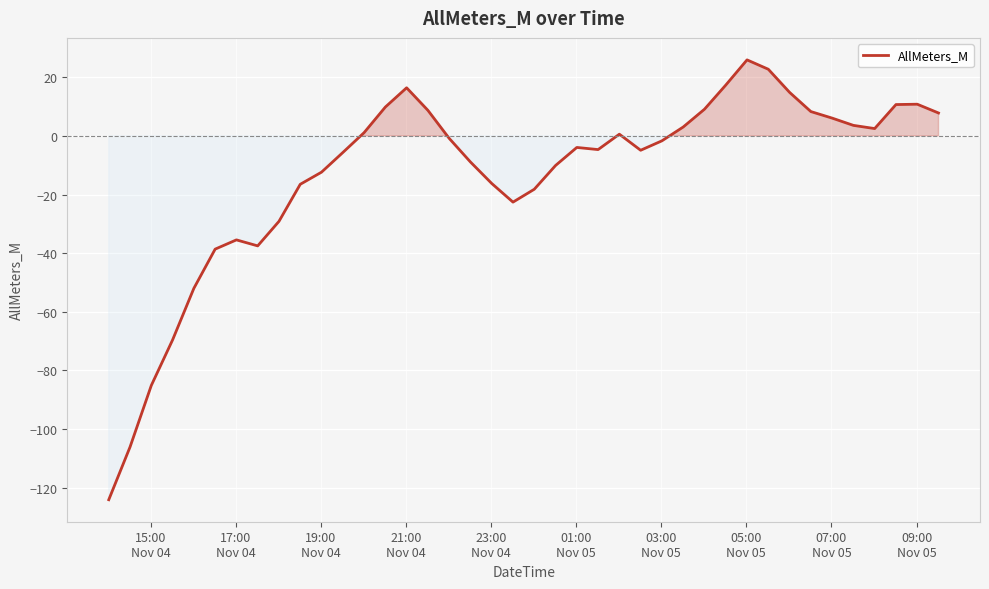

What is the difference between the maximum and minimum values?

150.0